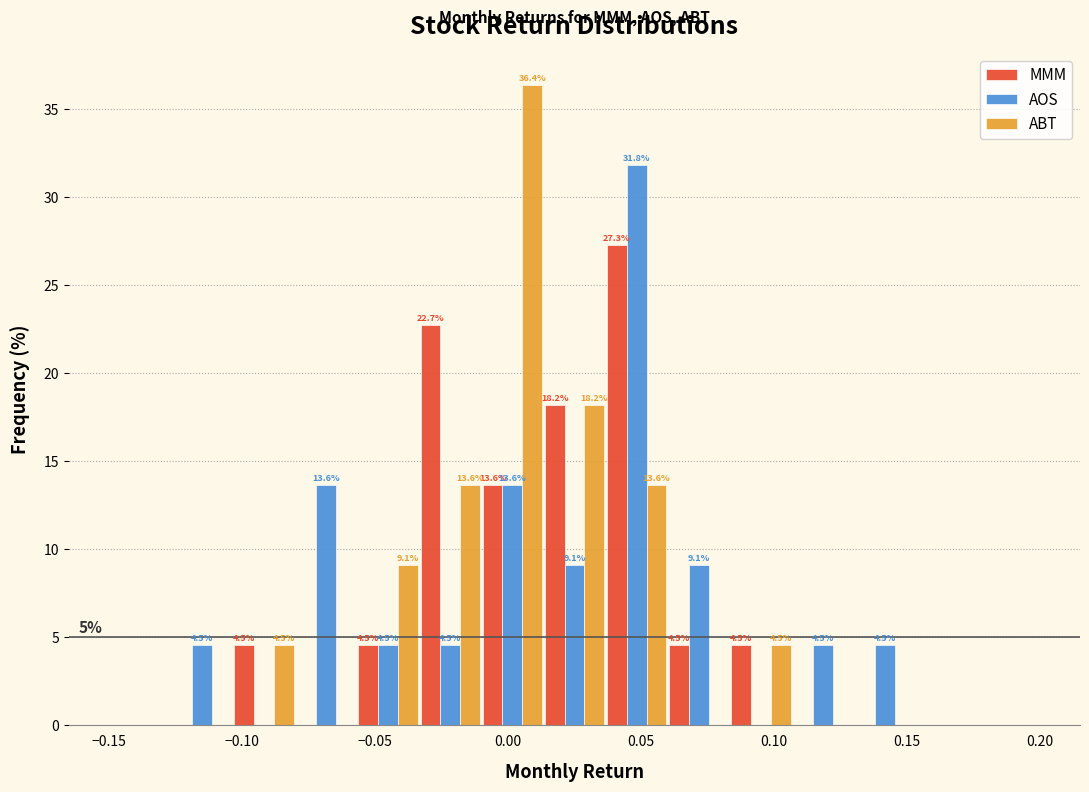

In the MMM series, which range on the x-axis has the tallest bar?

0.035 to 0.060